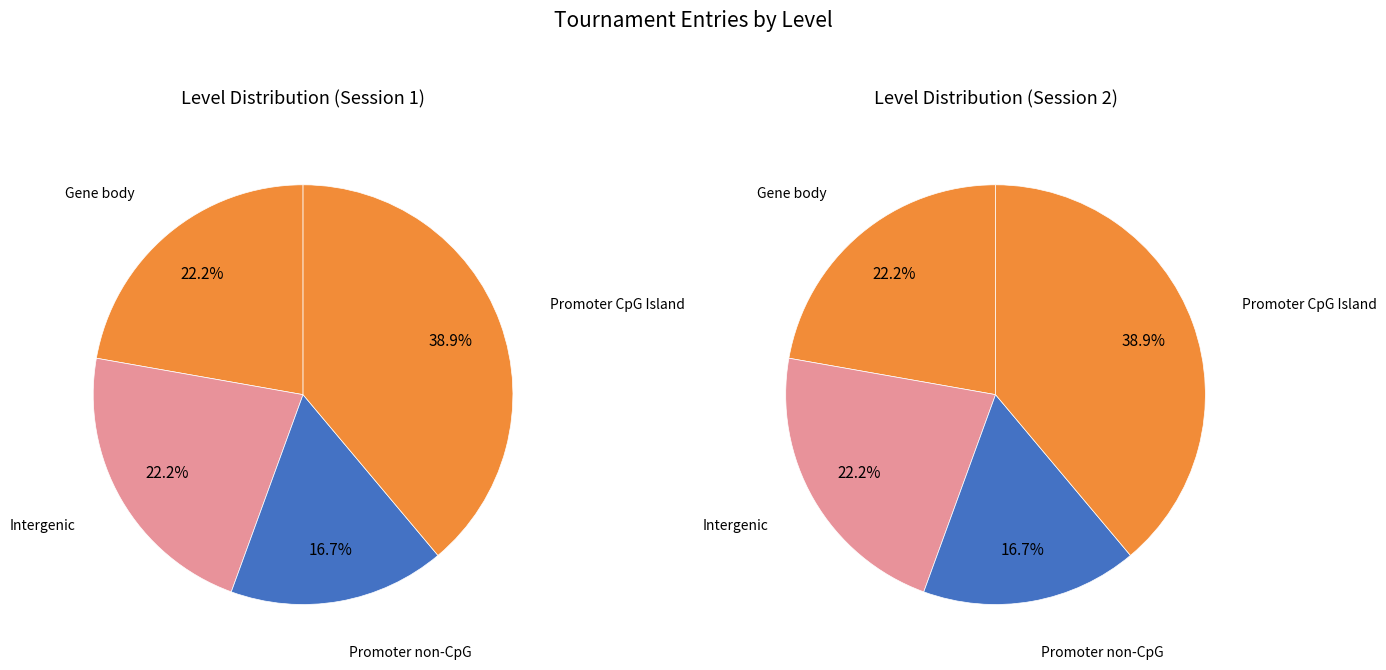

How many slices are in this pie chart?

8